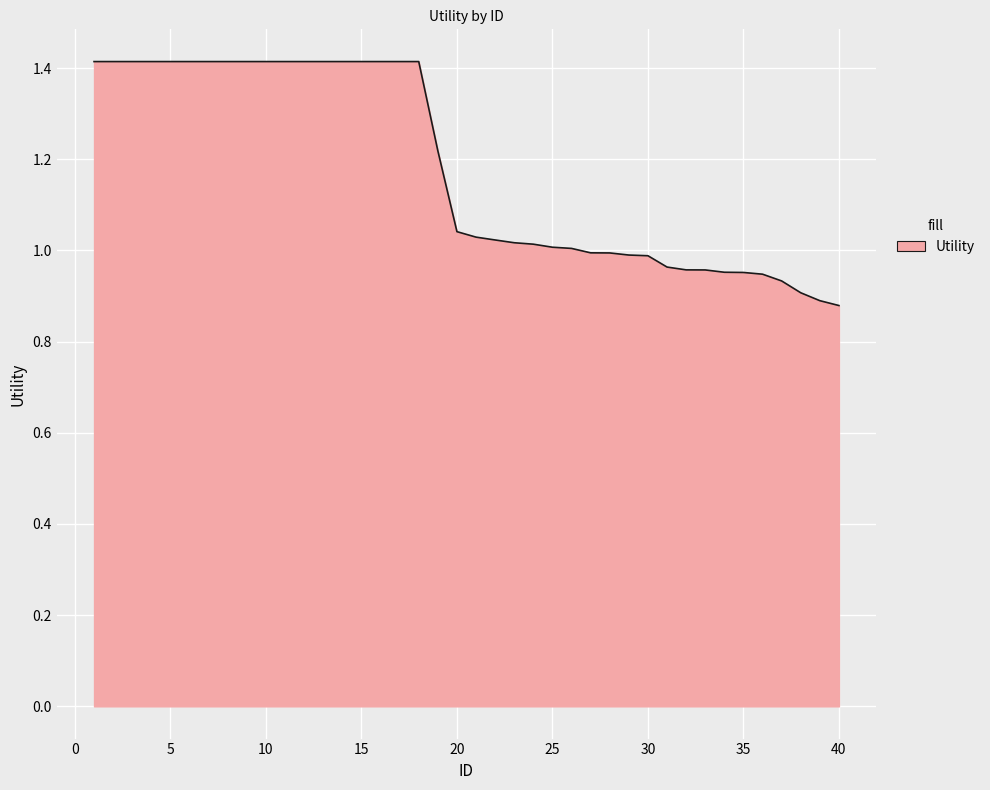

What is the maximum value shown in the chart?

1.4